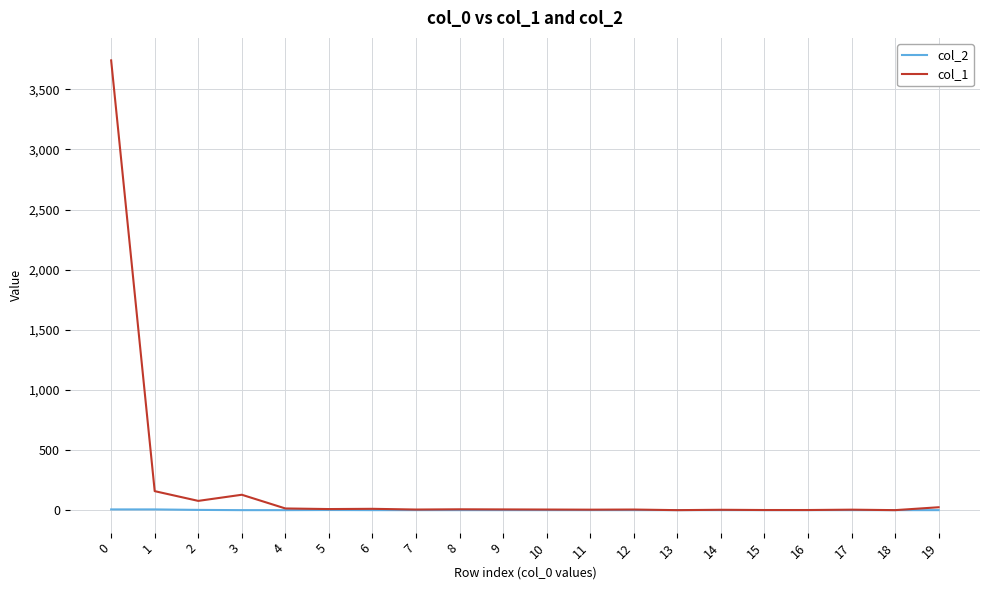

What are all the series names shown in the legend?

col_2, col_1